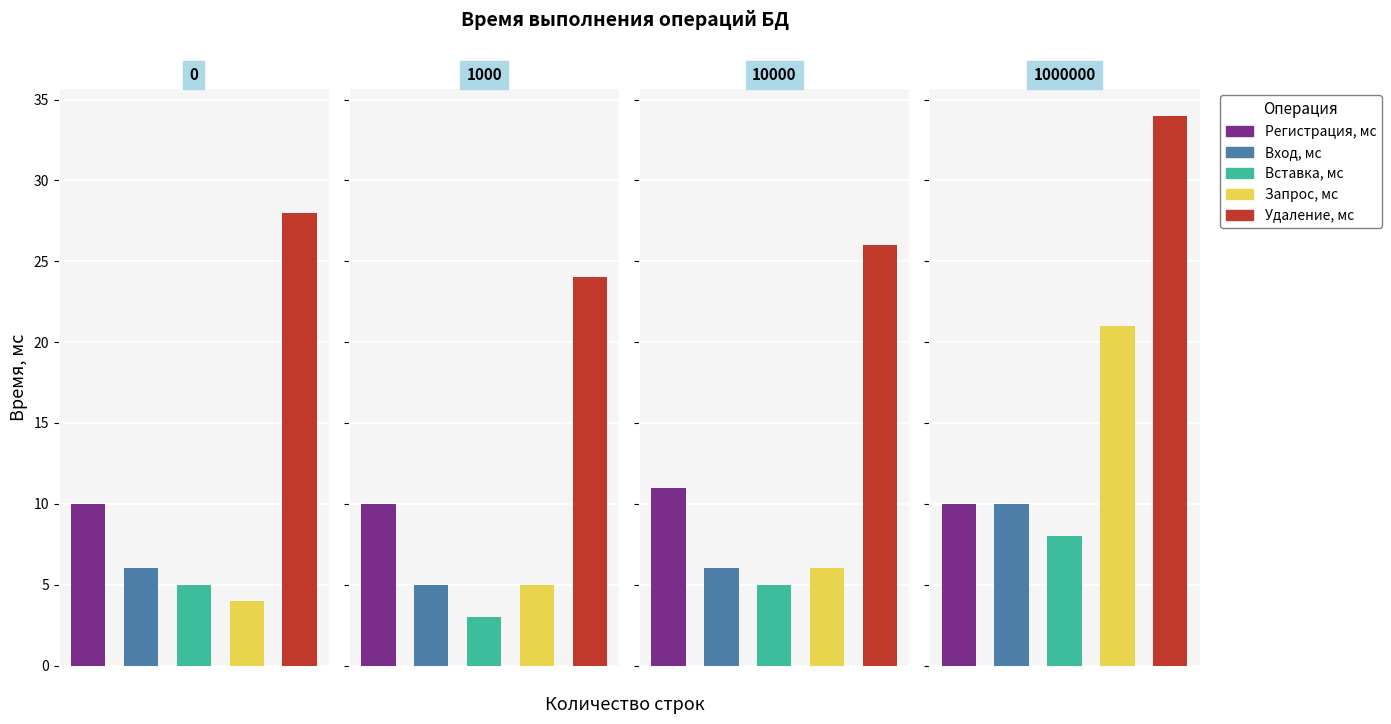

Where does the Вставка, мс series first go above 5?

1000000